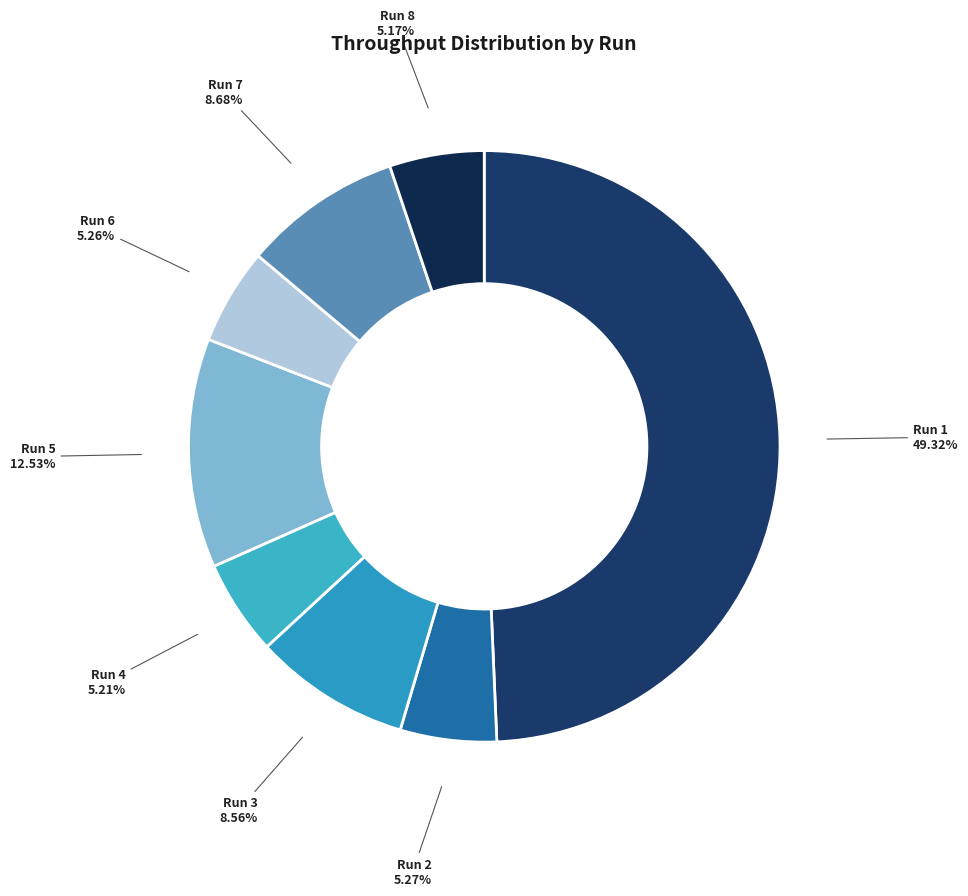

Combined, do Run 4 and Run 5 account for over 50%?

No